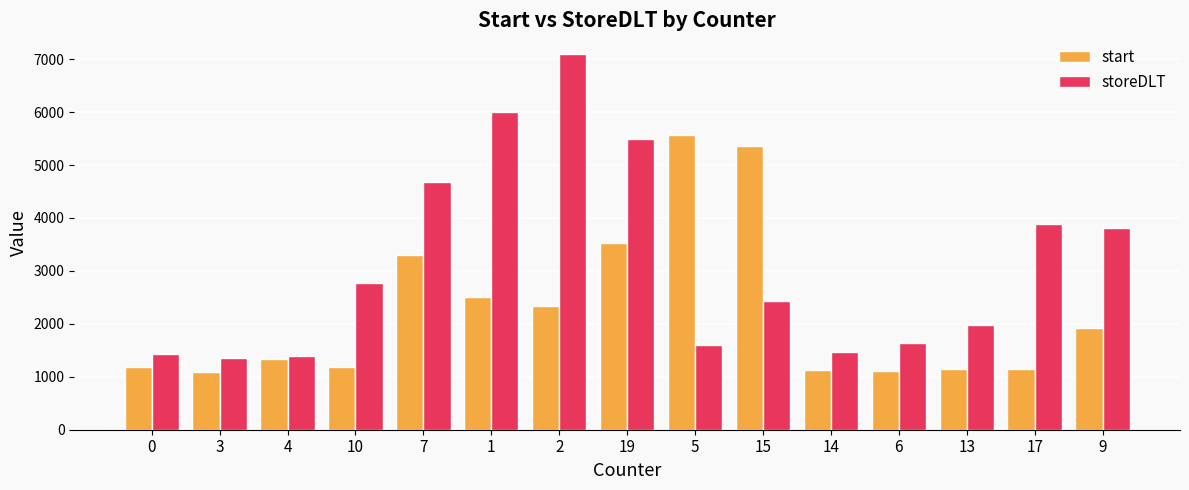

Count the number of data series in this chart.

2